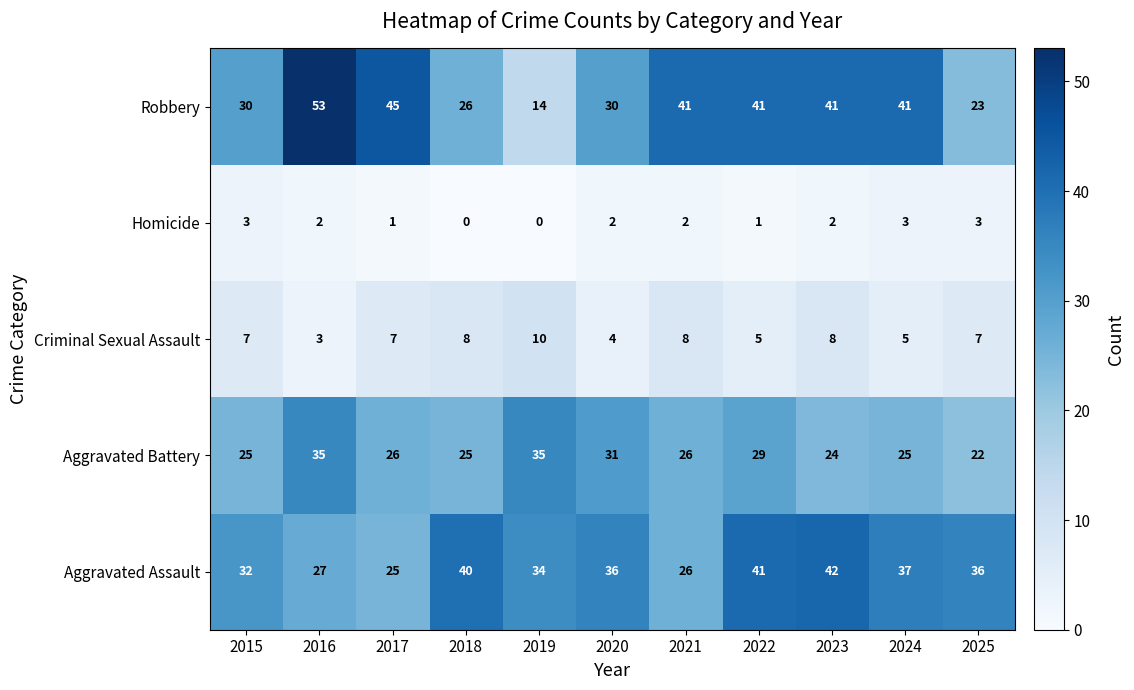

Rank the series at 2015 from lowest to highest value.

Homicide, Criminal Sexual Assault, Aggravated Battery, Robbery, Aggravated Assault